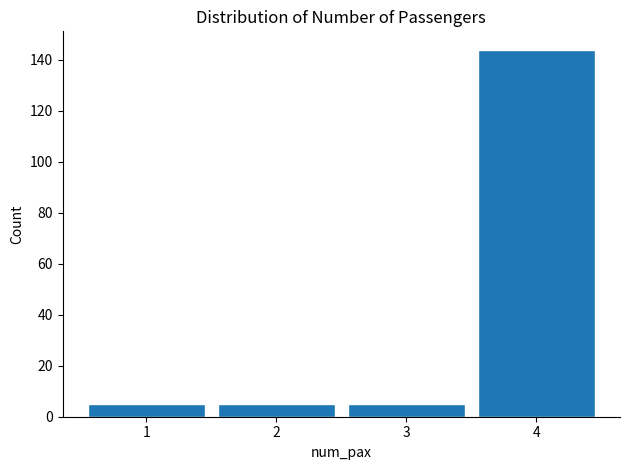

Reading left to right, list every bar in this chart as the range it spans on the x-axis followed by its height. The values are not printed on the chart, so give them approximately, as read against the axis.

0.5 to 1.5: 6
1.5 to 2.5: 6
2.5 to 3.5: 6
3.5 to 4.5: 144